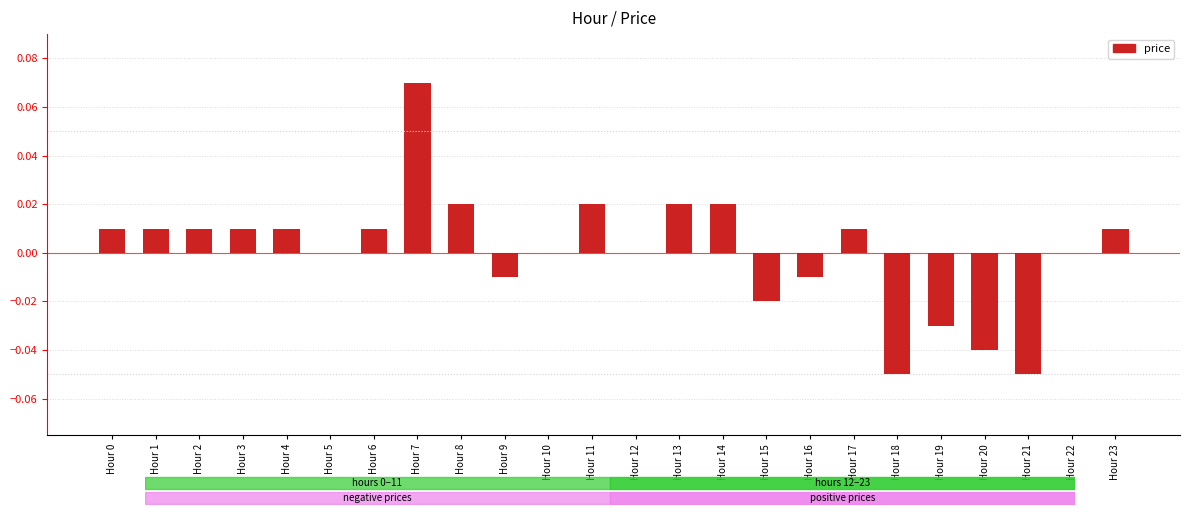

How many data points does each series have?

24